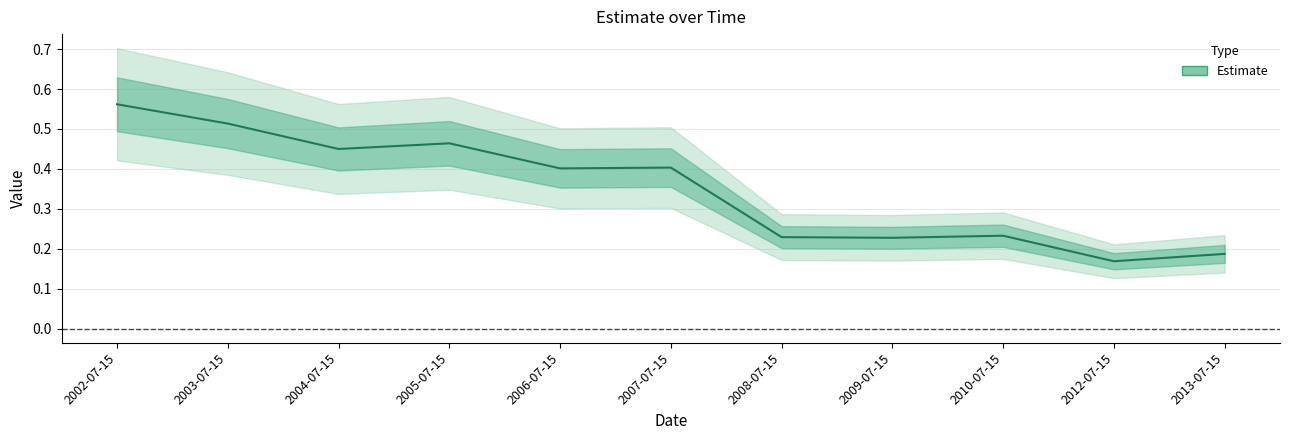

What is the label of the 1st point from the right?

2013-07-15